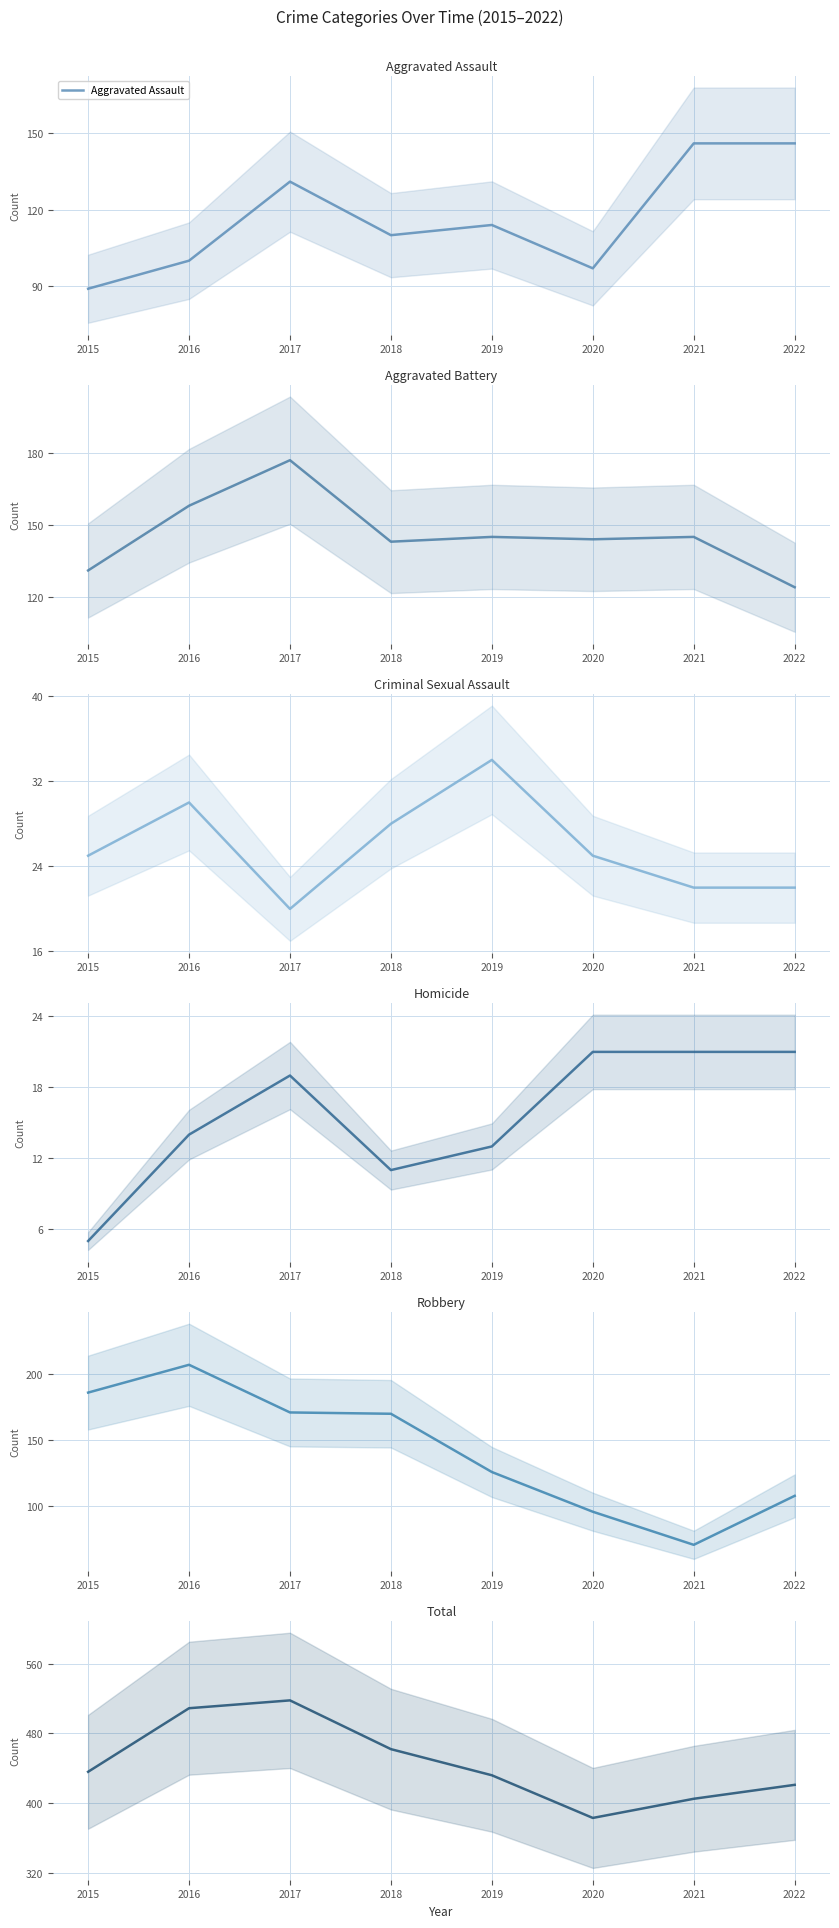

How many interior local valleys does the Aggravated Battery series have?

2